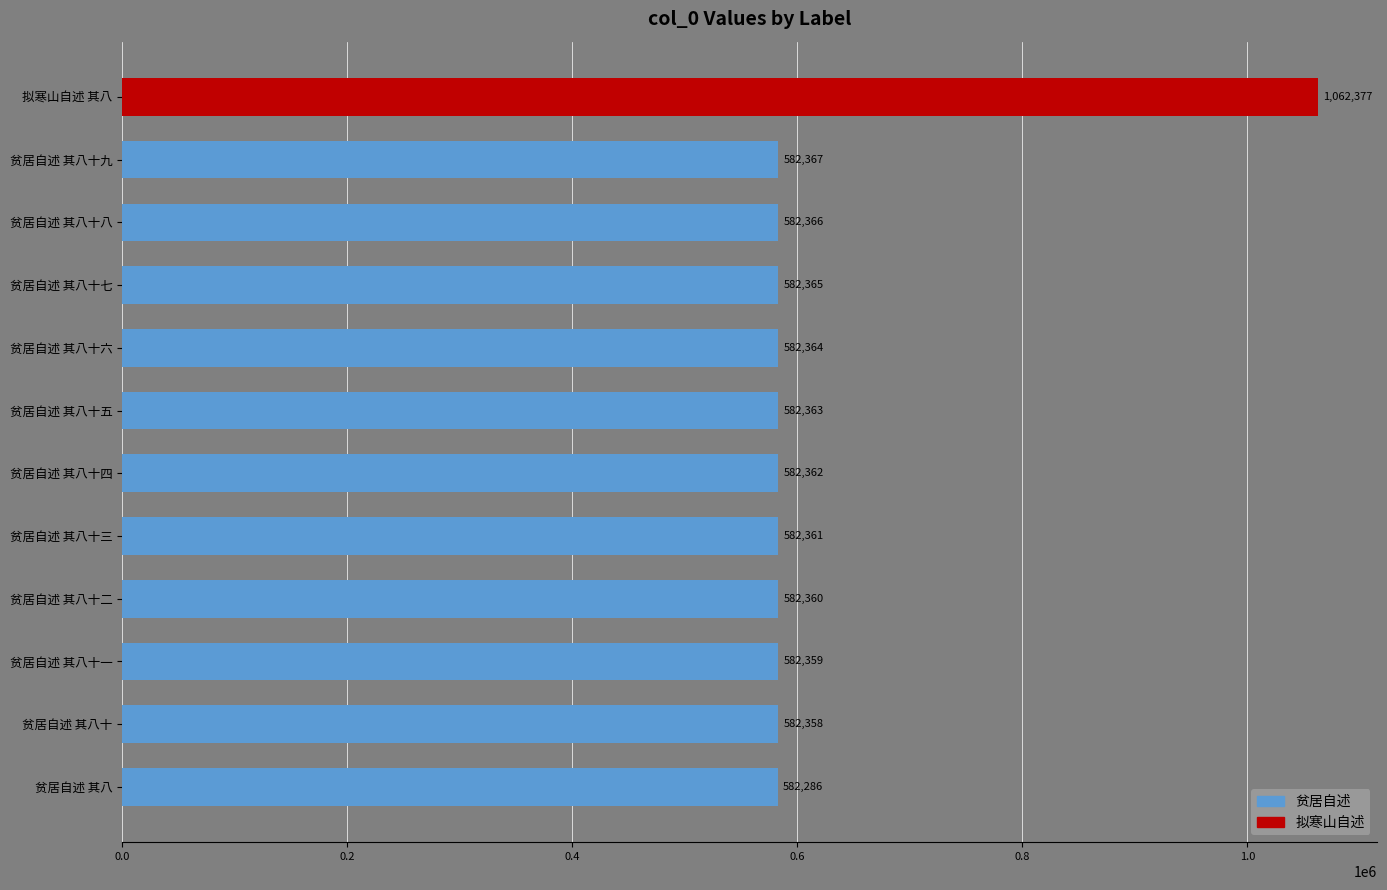

List the labels in order of value, largest first.

拟寒山自述 其八, 贫居自述 其八十九, 贫居自述 其八十八, 贫居自述 其八十七, 贫居自述 其八十六, 贫居自述 其八十五, 贫居自述 其八十四, 贫居自述 其八十三, 贫居自述 其八十二, 贫居自述 其八十一, 贫居自述 其八十, 贫居自述 其八